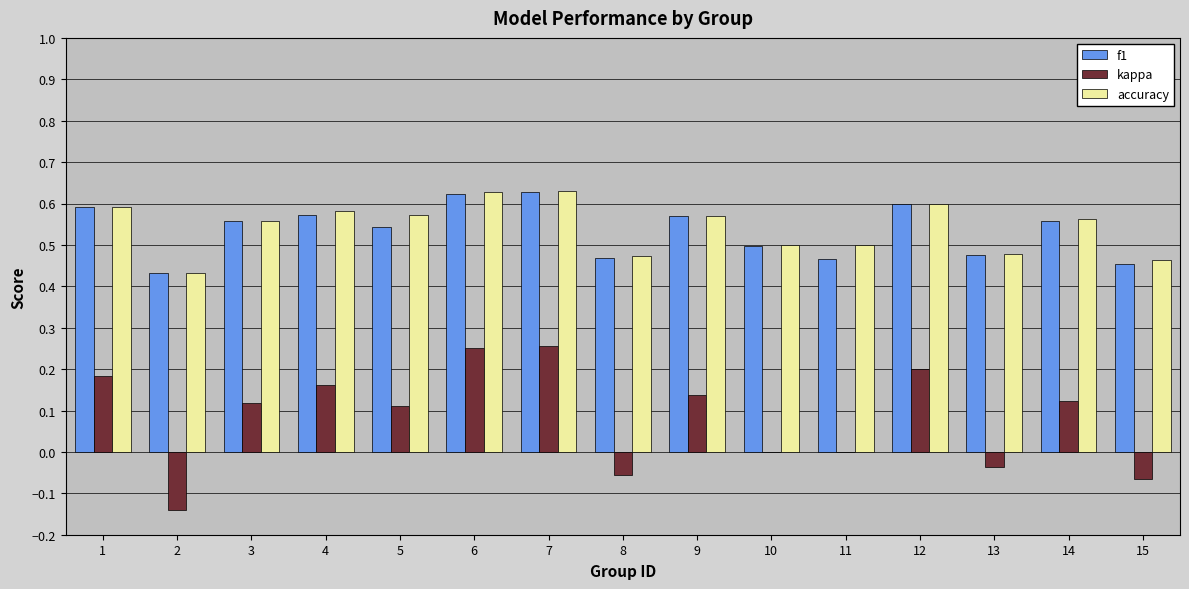

Between 1 and 6, which series saw the biggest shift?

kappa